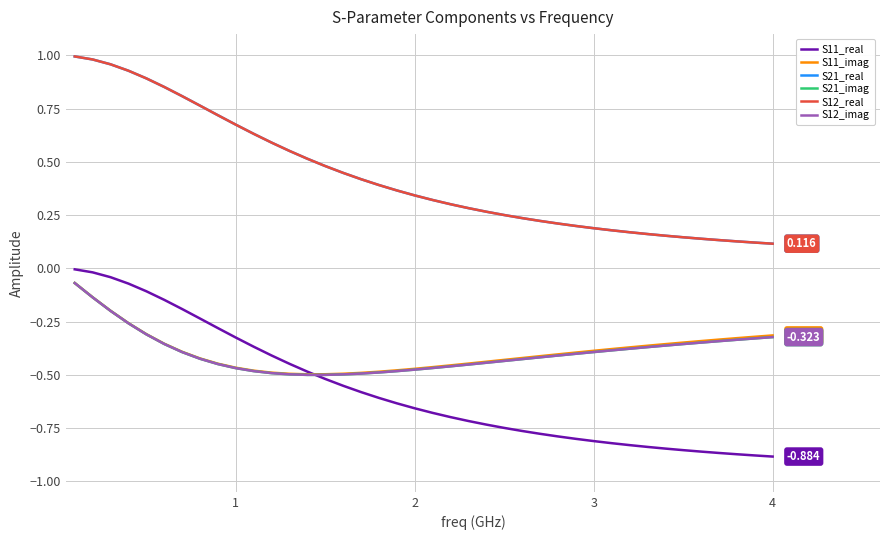

Is this an area chart (filled region under the line)?

No